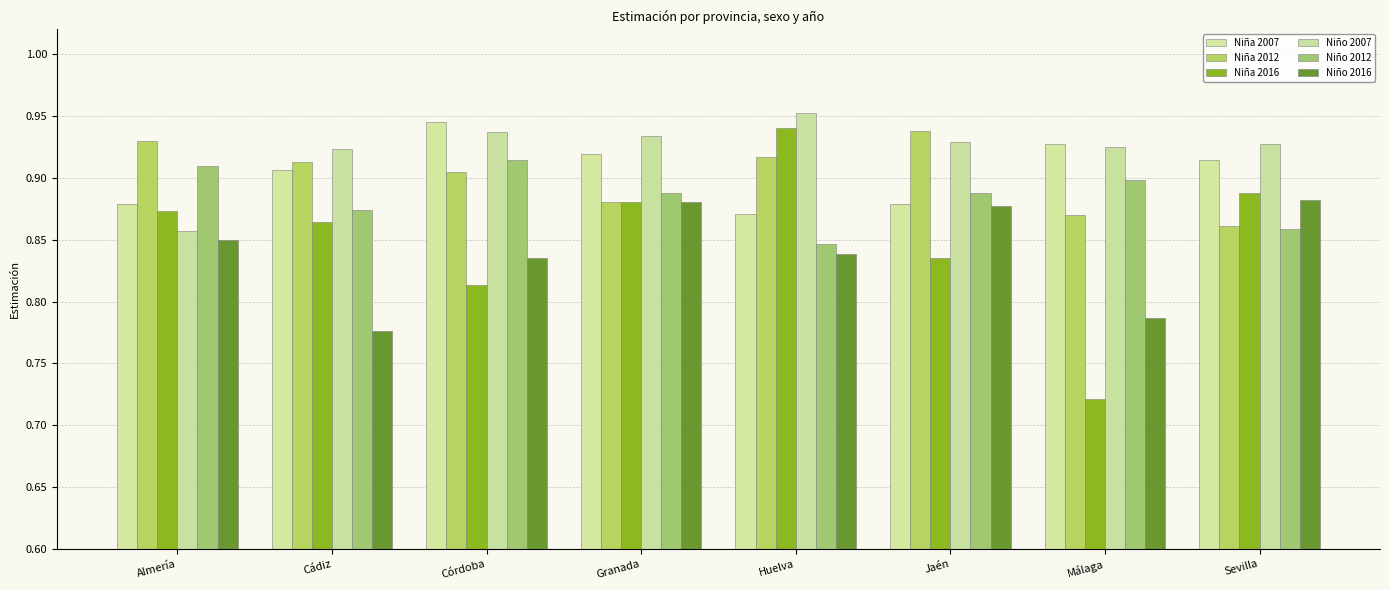

What is the sum of the Niño 2016 values at Málaga and Almería?

1.6